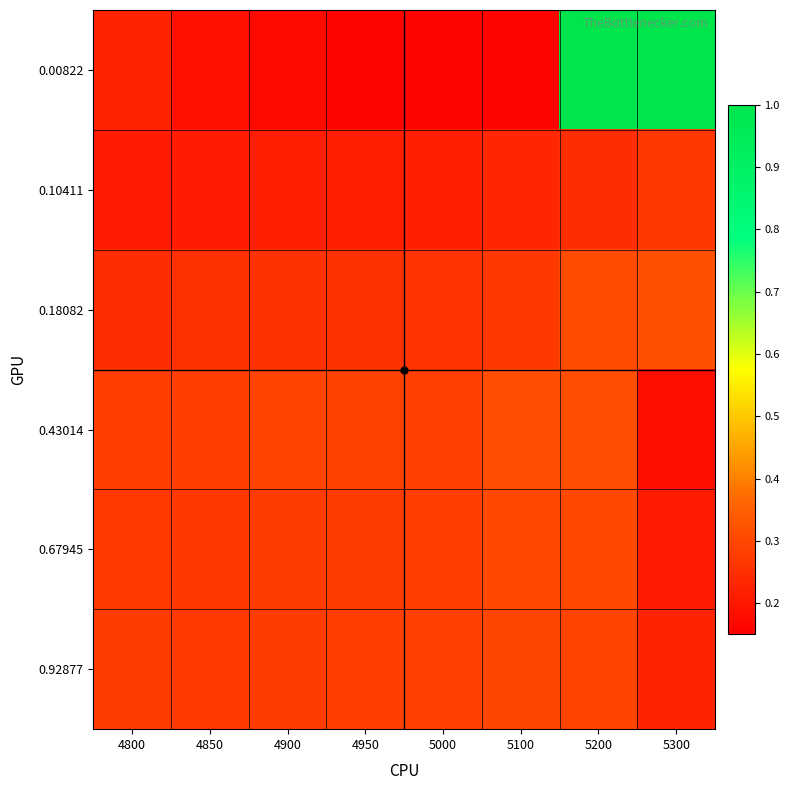

Between 4950 and 5200, which series saw the biggest shift?

0.00822